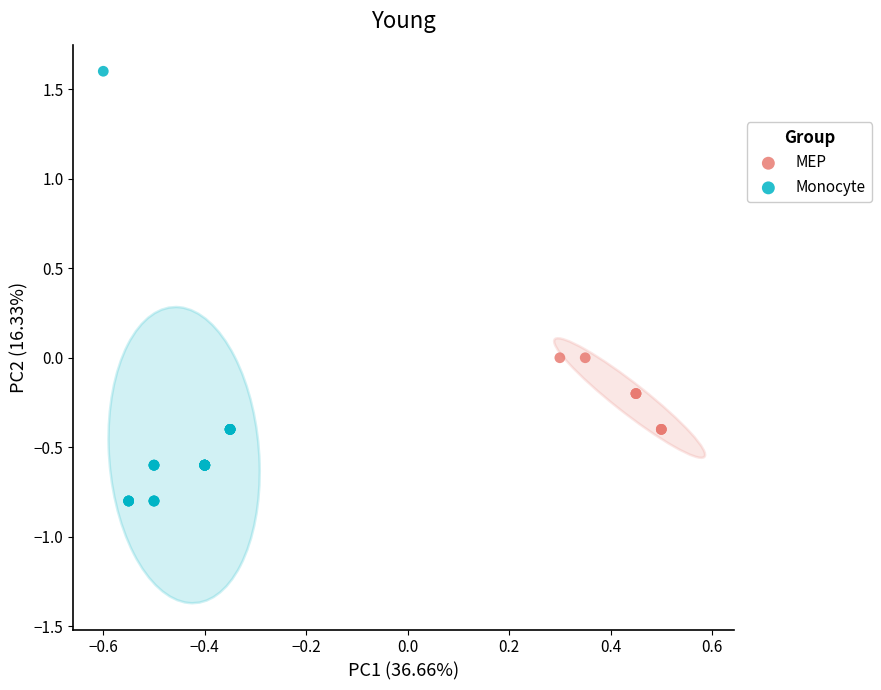

Which series contains the lowest Y value?

Monocyte